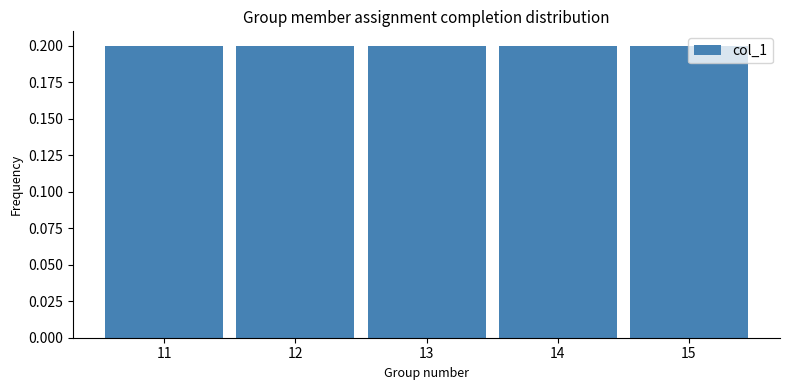

Reading left to right, list every bar in this chart as the range it spans on the x-axis followed by its height. The values are not printed on the chart, so give them approximately, as read against the axis.

10.5 to 11.5: 0.2
11.5 to 12.5: 0.2
12.5 to 13.5: 0.2
13.5 to 14.5: 0.2
14.5 to 15.5: 0.2